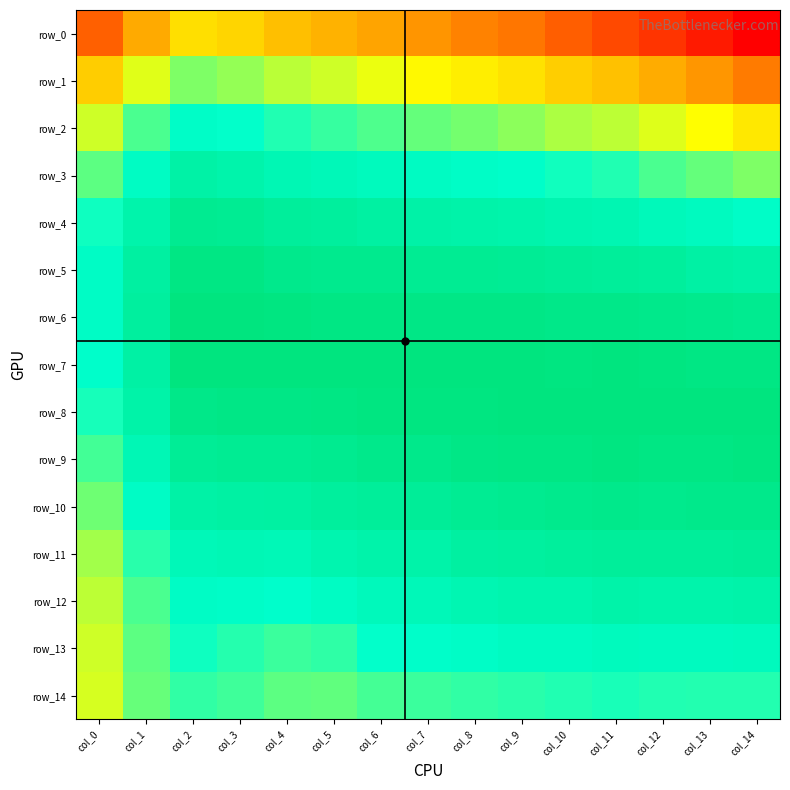

List the labels in order of row_3 value, largest first.

col_2, col_3, col_4, col_5, col_6, col_7, col_1, col_8, col_9, col_10, col_11, col_12, col_0, col_13, col_14